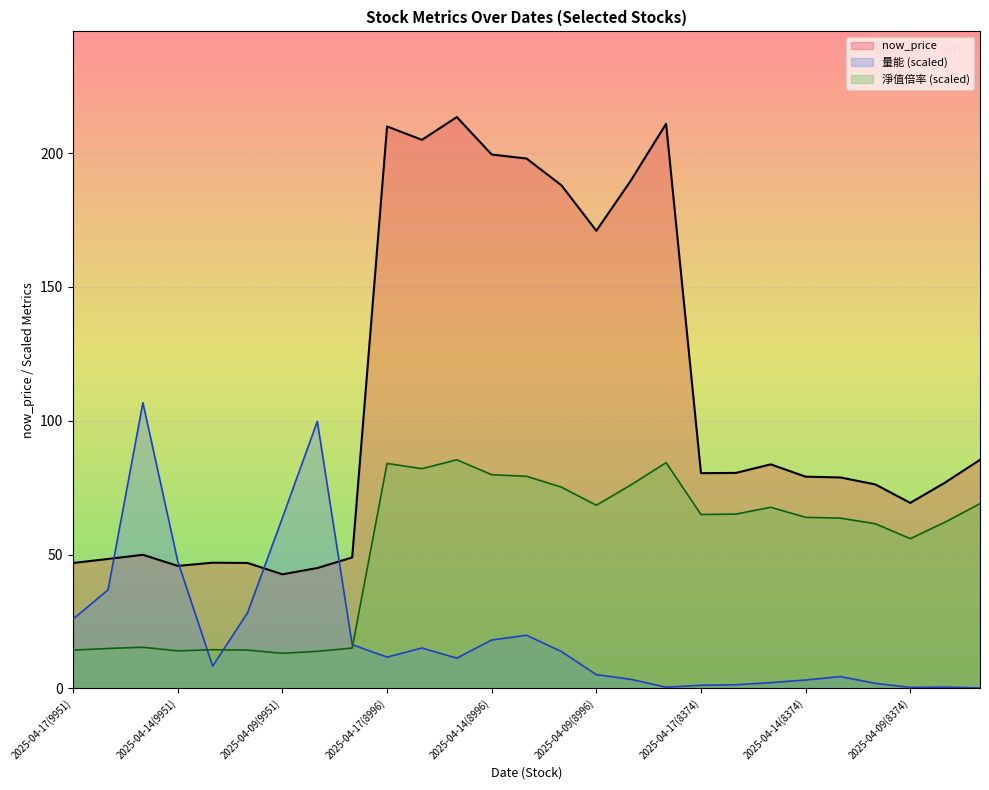

What is the value of the now_price point at the 10th from the left?

210.0